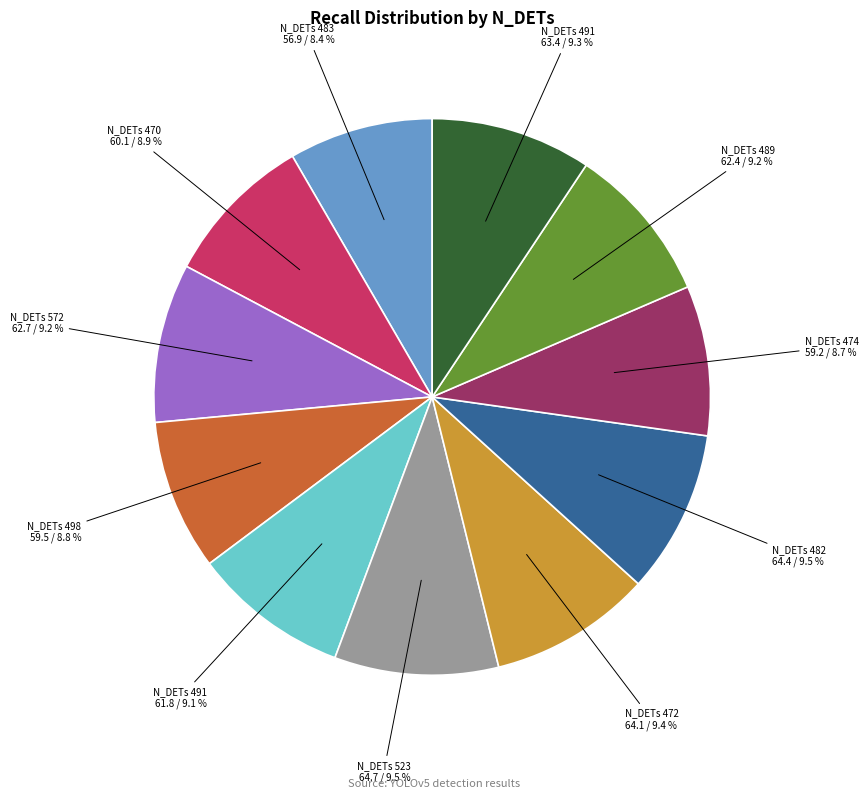

To the nearest percent, what is the average slice percentage?

9%